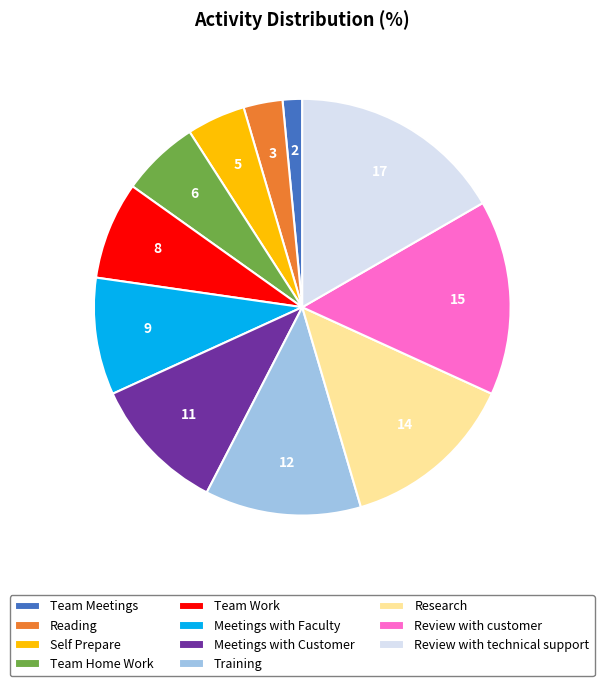

Is the sum of Meetings with Customer and Reading greater than half?

No